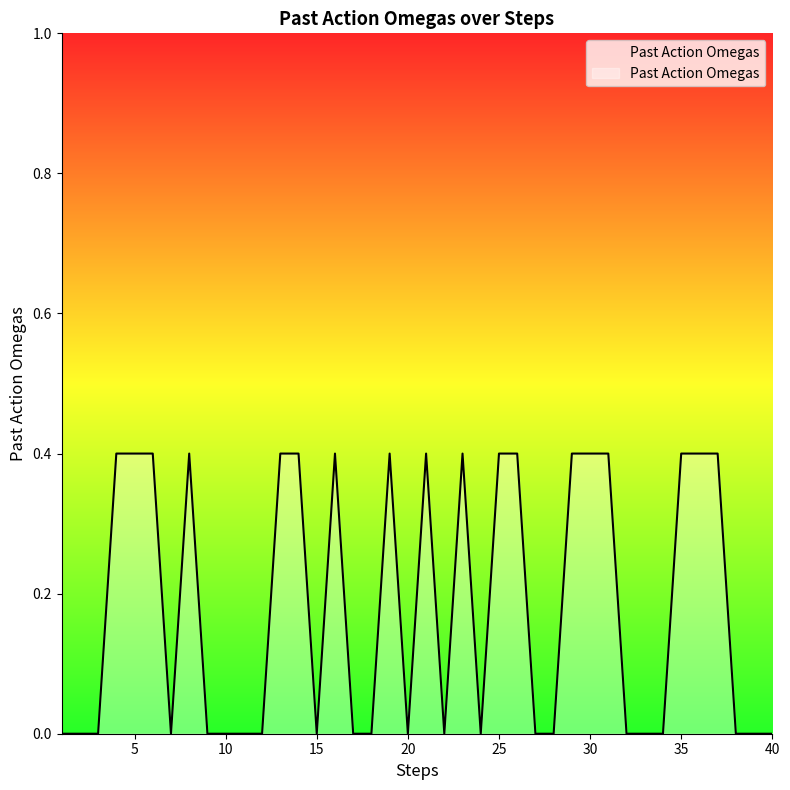

What is the difference between the maximum and minimum values?

0.4